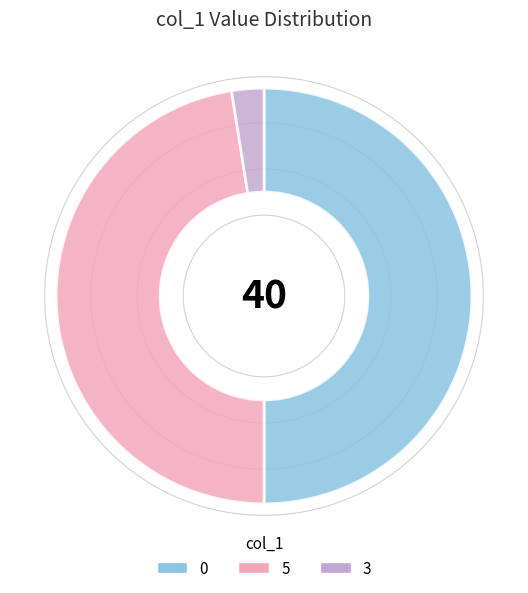

True or false: 5 accounts for 33% of the total.

False